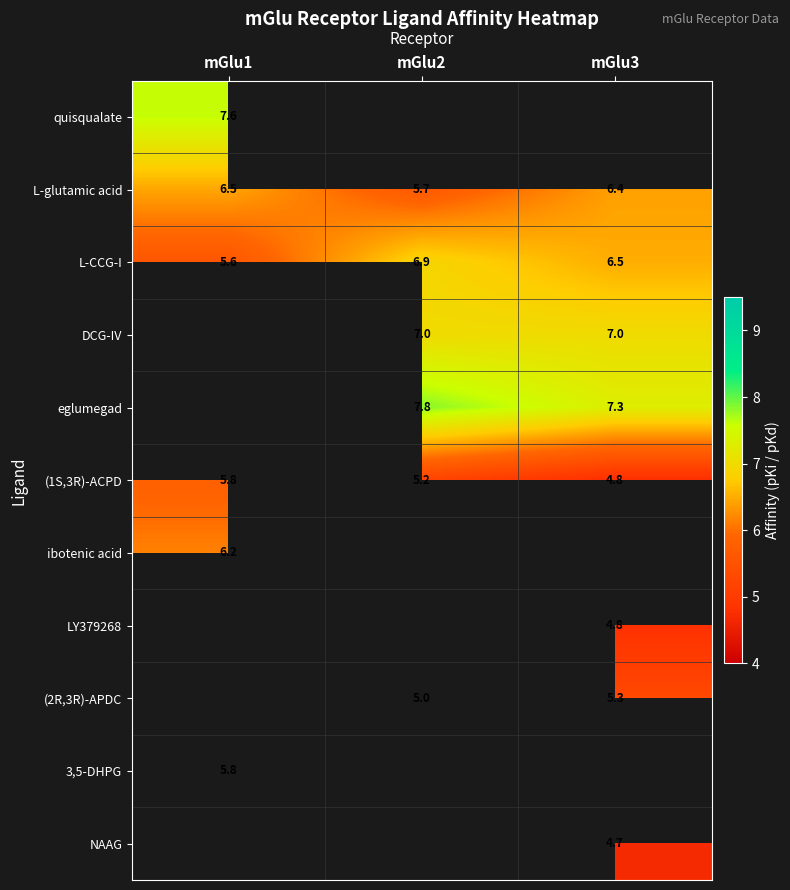

What is the lowest value of the (1S,3R)-ACPD series?

4.8